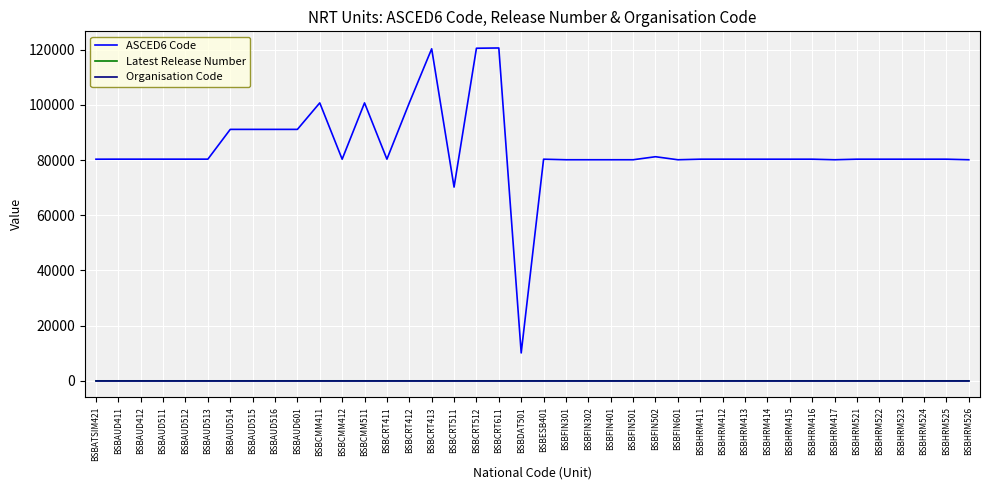

What position from the left is BSBHRM524?

38